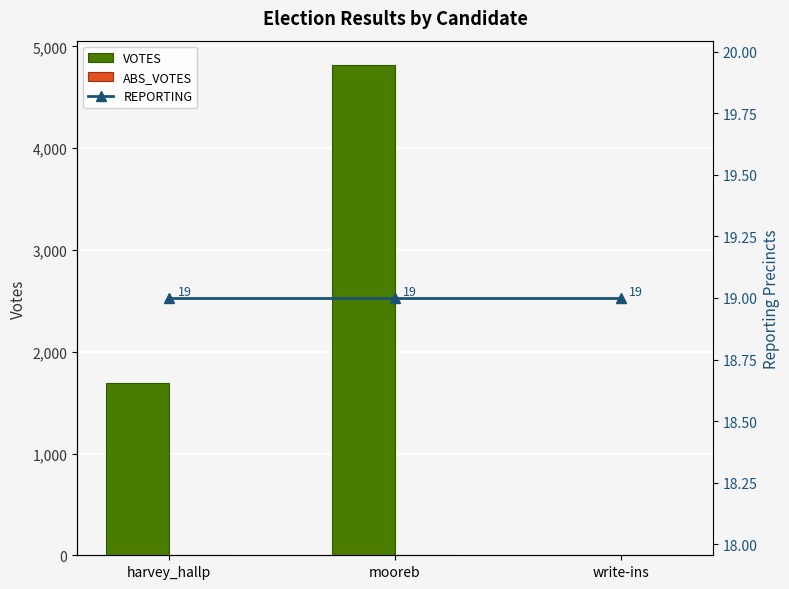

True or false: VOTES has a value of 796 at harvey_hallp.

False